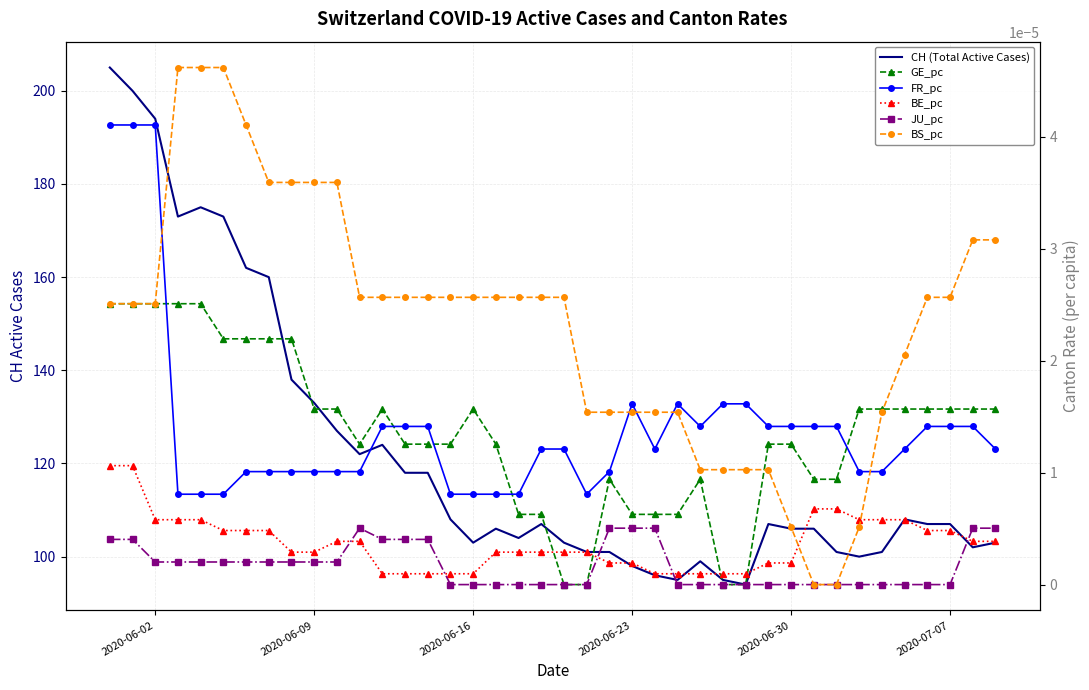

Rank the series by their maximum value, from highest to lowest.

CH (Total Active Cases), BS_pc, FR_pc, GE_pc, BE_pc, JU_pc